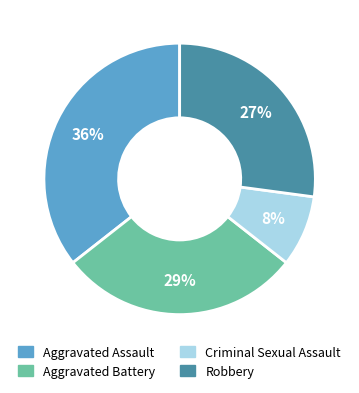

To the nearest percent, what percentage of the pie is Robbery?

27%